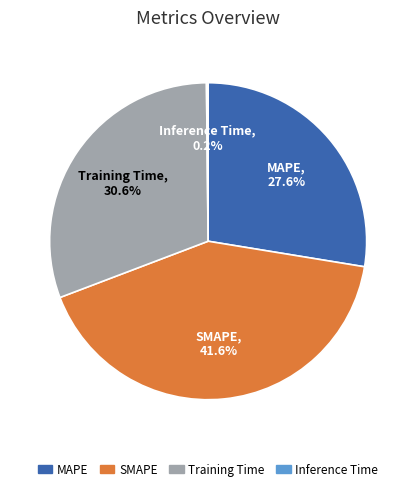

Is there a majority slice in this chart?

No